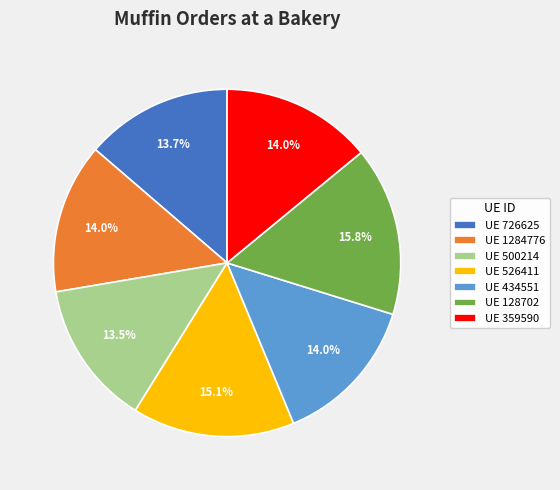

Is UE 726625 the majority of the pie?

No